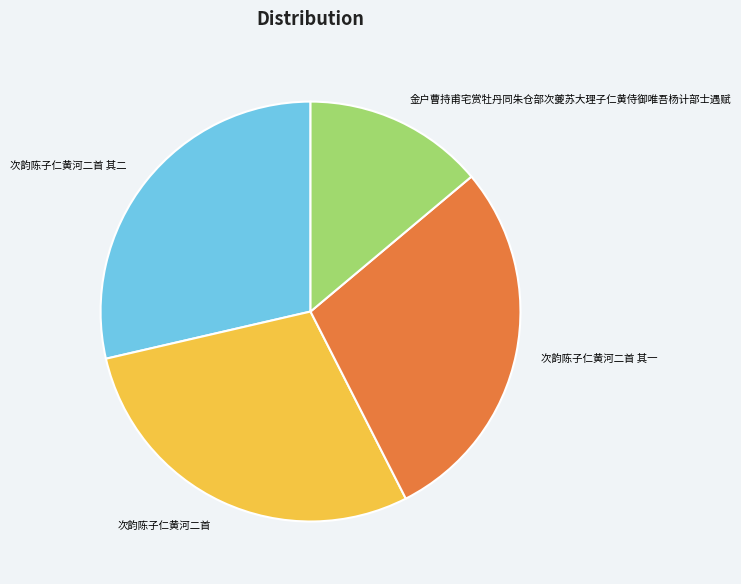

Is there any slice that represents more than half of the pie?

No